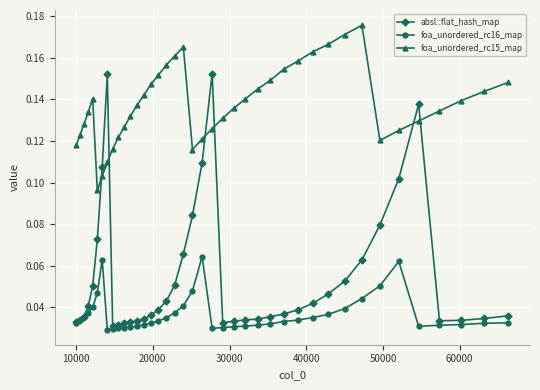

True or false: absl::flat_hash_map has more than 0 points higher than both neighbors.

True